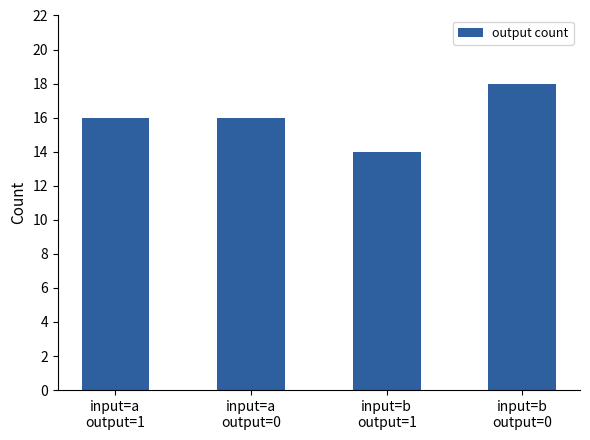

Reading right to left, extract all data points from this chart.

input=b
output=0=18	input=b
output=1=14	input=a
output=0=16	input=a
output=1=16